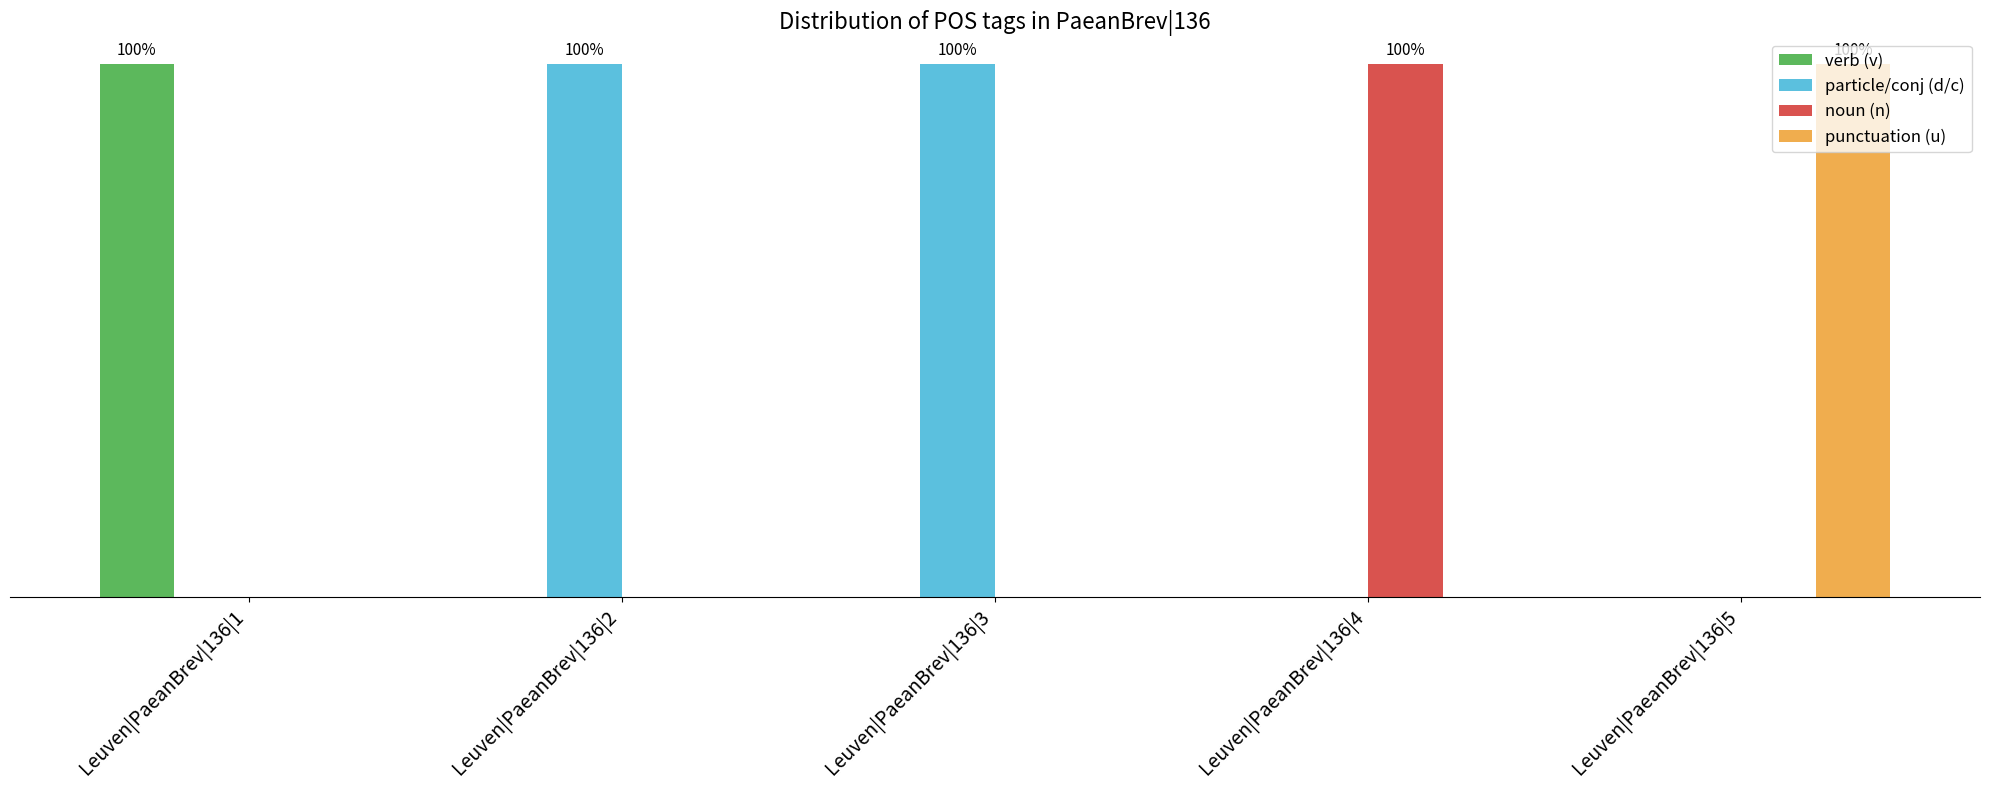

What is the spread (max minus min) of values at Leuven|PaeanBrev|136|5?

1